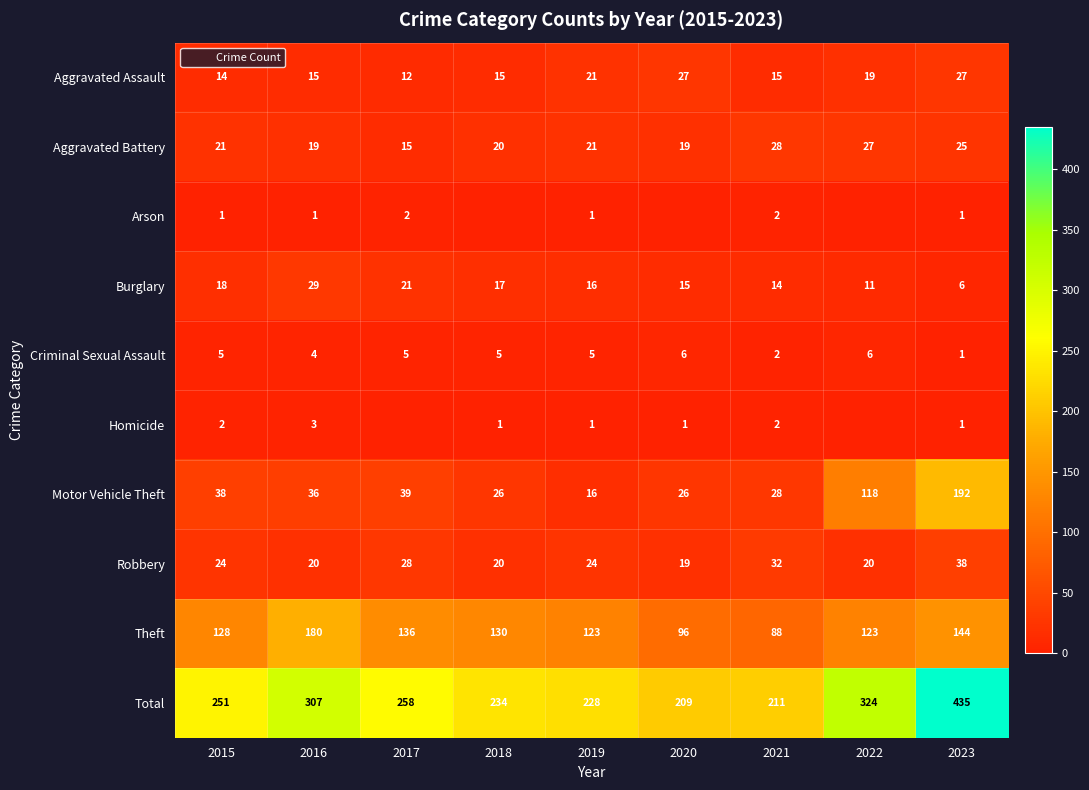

Rank the series at 2015 from highest to lowest value.

Total, Theft, Motor Vehicle Theft, Robbery, Aggravated Battery, Burglary, Aggravated Assault, Criminal Sexual Assault, Homicide, Arson